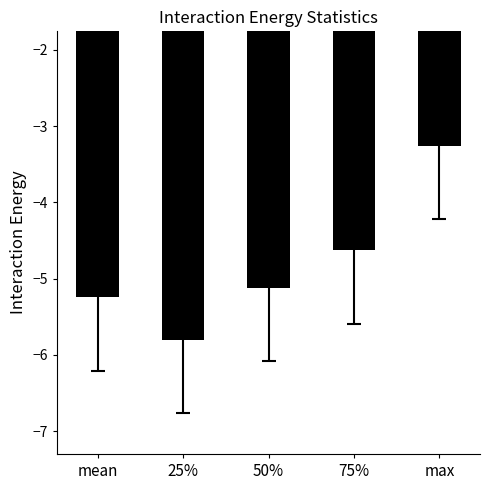

What is the value of the 1st bar from the left?

-5.2